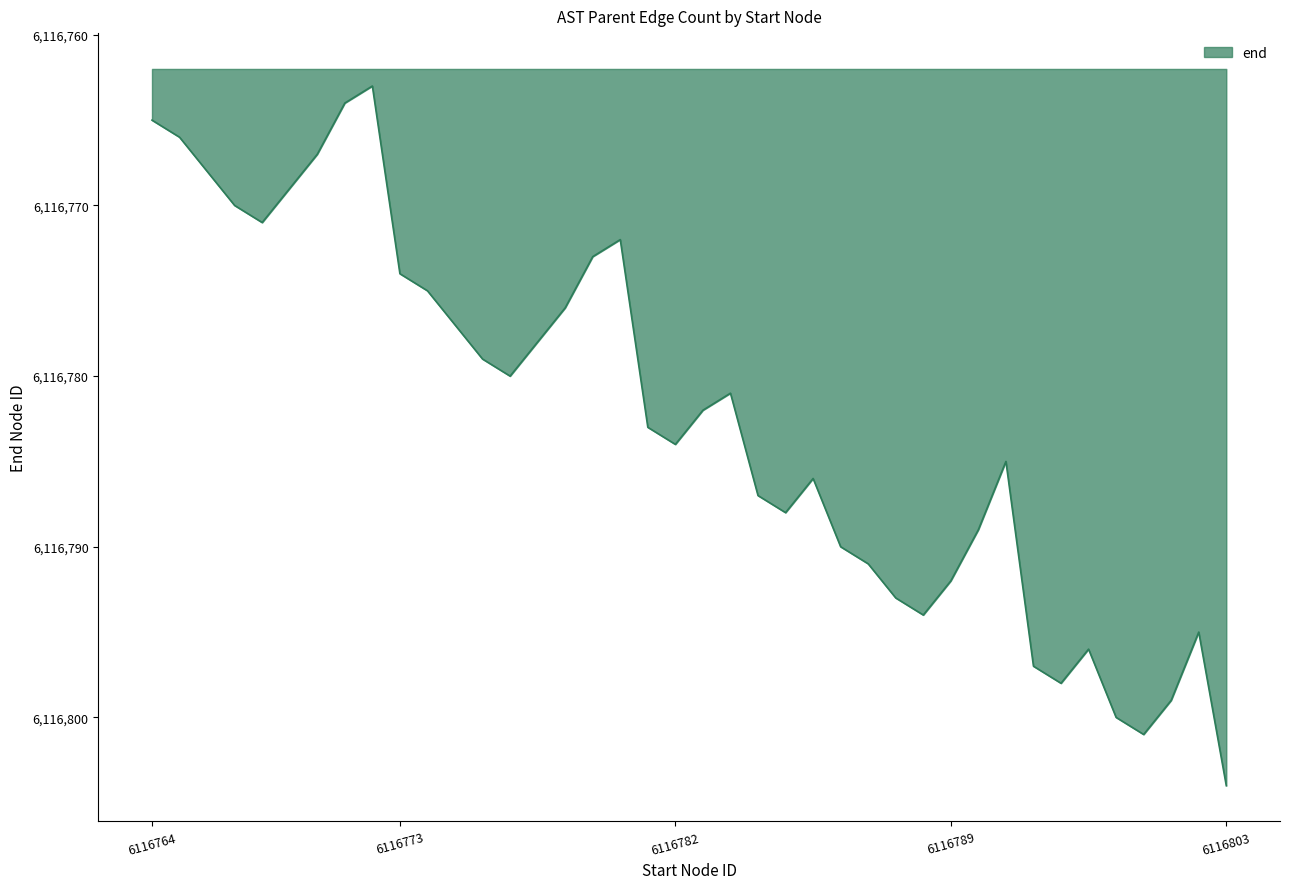

What is the greatest value displayed?

6116804